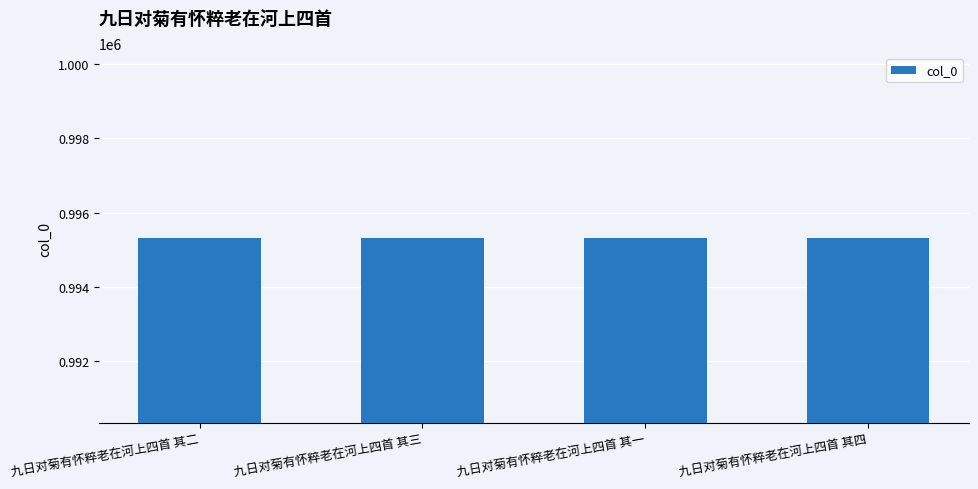

What is the difference between the maximum and minimum values?

3